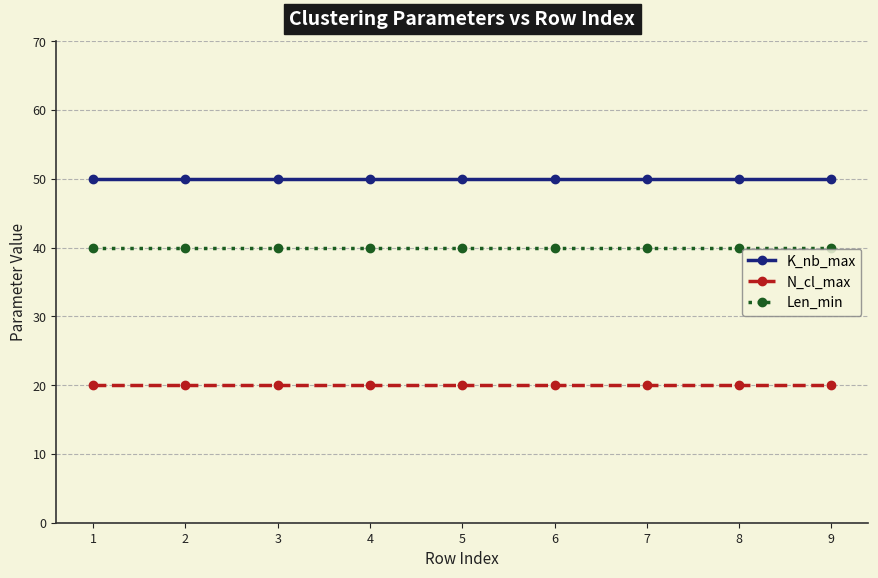

What is the difference between the highest and lowest values at 1?

30